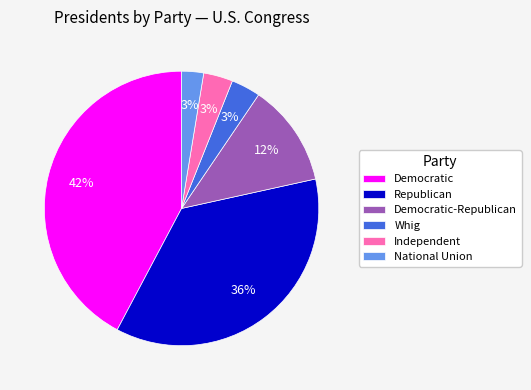

The Independent slice represents 3% of the pie. True or false?

True